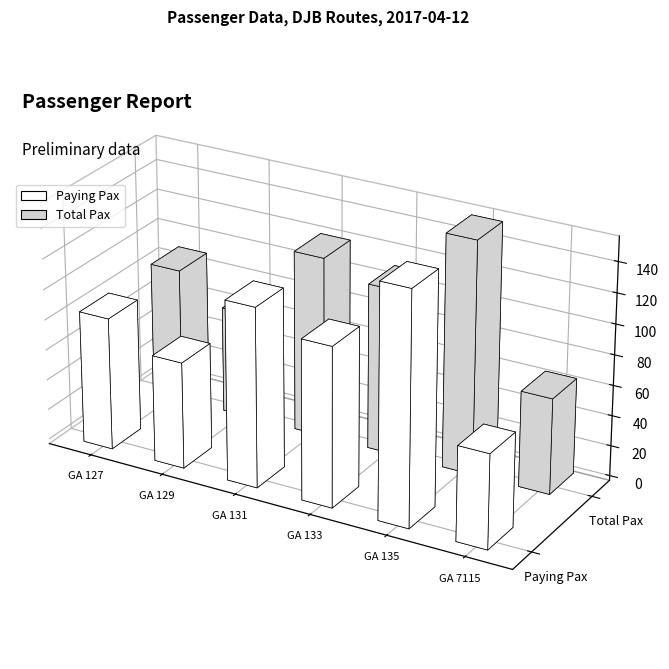

Reading left to right, transcribe all the data shown in this chart.

Paying Pax: 87	70	118	105	153	62
Total Pax: 88	70	119	109	153	63